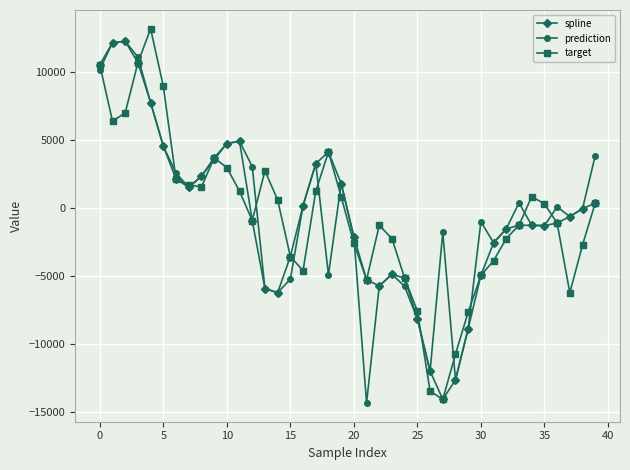

How many lines are shown in the chart?

3